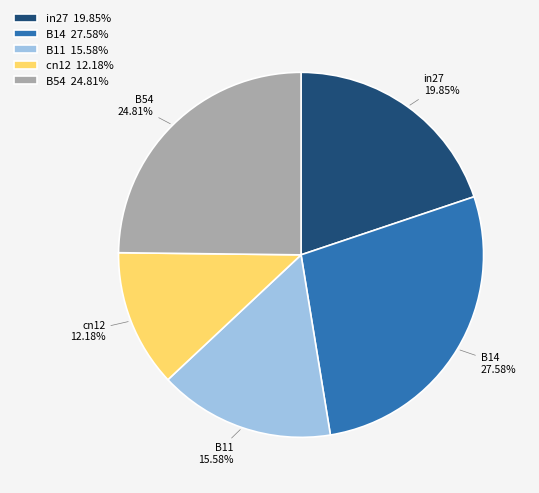

Is B11 the majority of the pie?

No